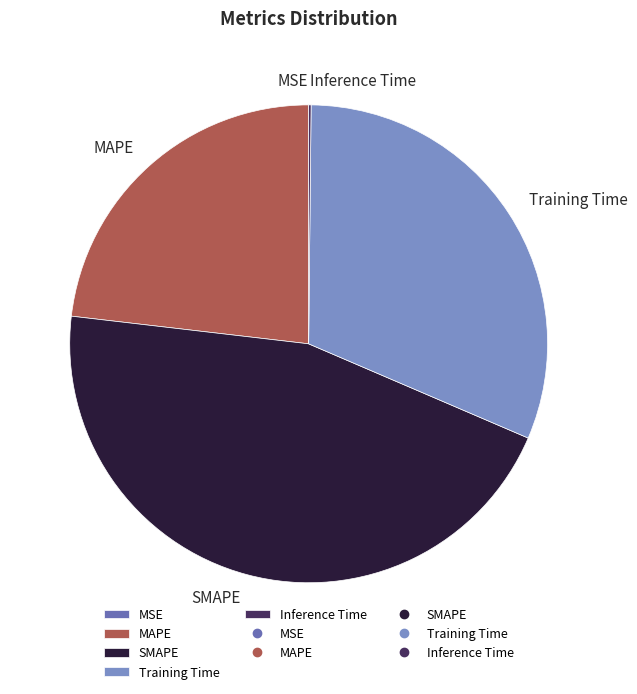

Which category has the biggest portion of the pie?

SMAPE